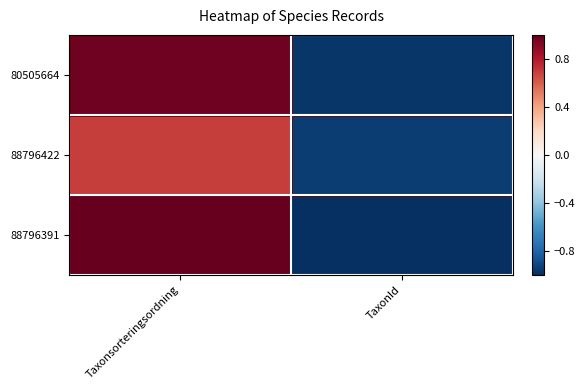

Which has a higher value, TaxonId or Taxonsorteringsordning?

Taxonsorteringsordning